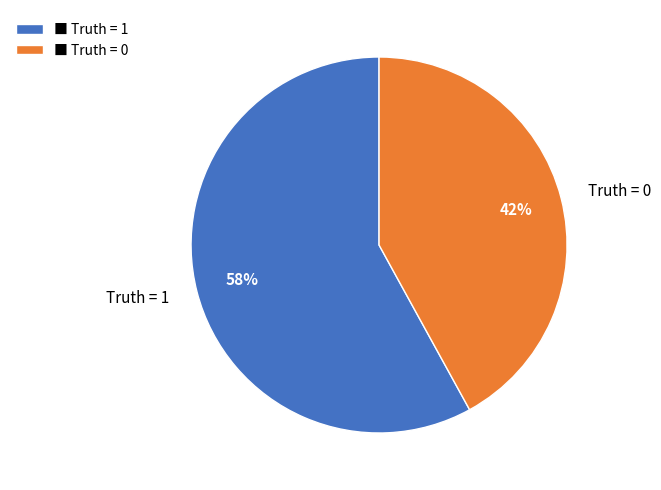

Between Truth = 0 and Truth = 1, which is larger?

Truth = 1